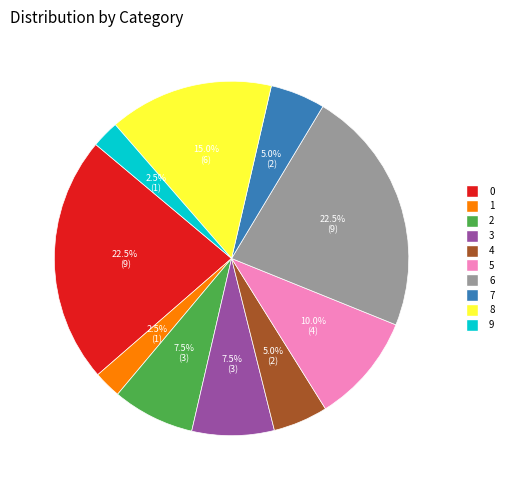

Combined, what portion of the pie is 1 and 2?

10.0%